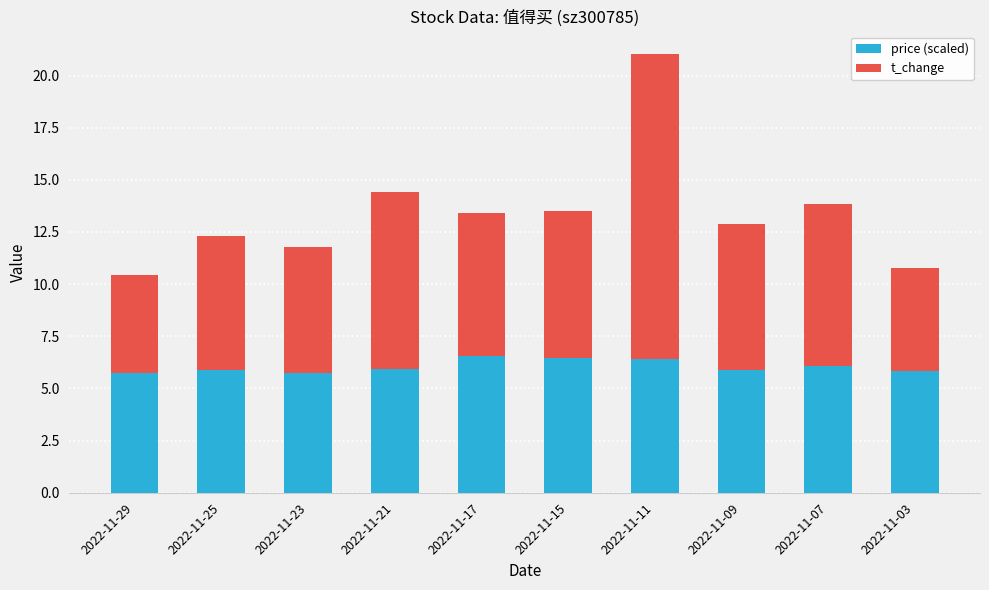

What is the total value across all series at 2022-11-29?

10.4